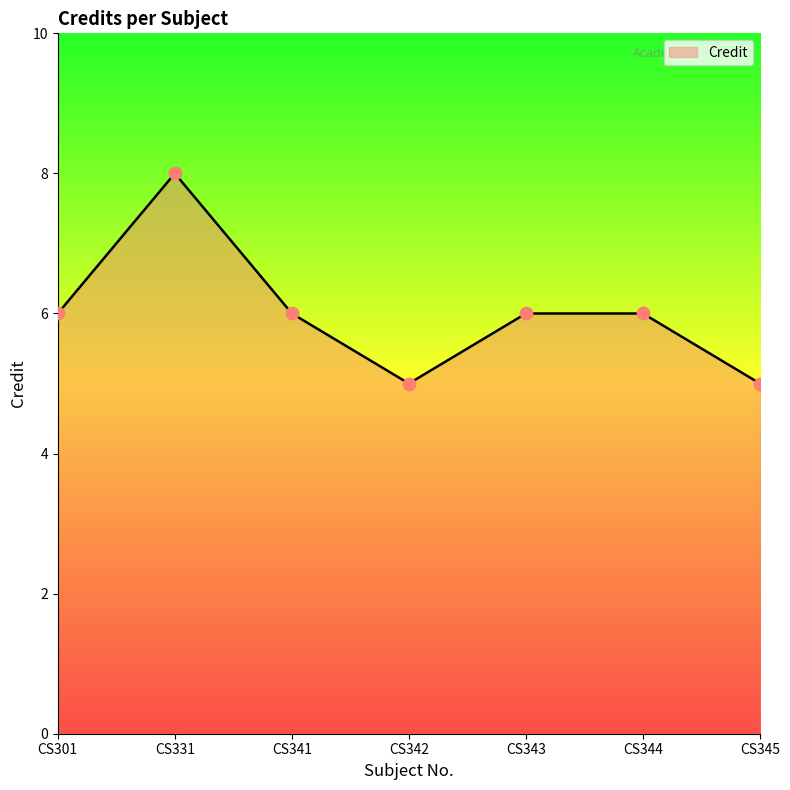

Which has a higher value, CS342 or CS331?

CS331